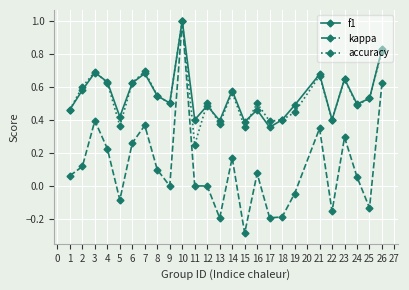

How many data points does each series have?

25